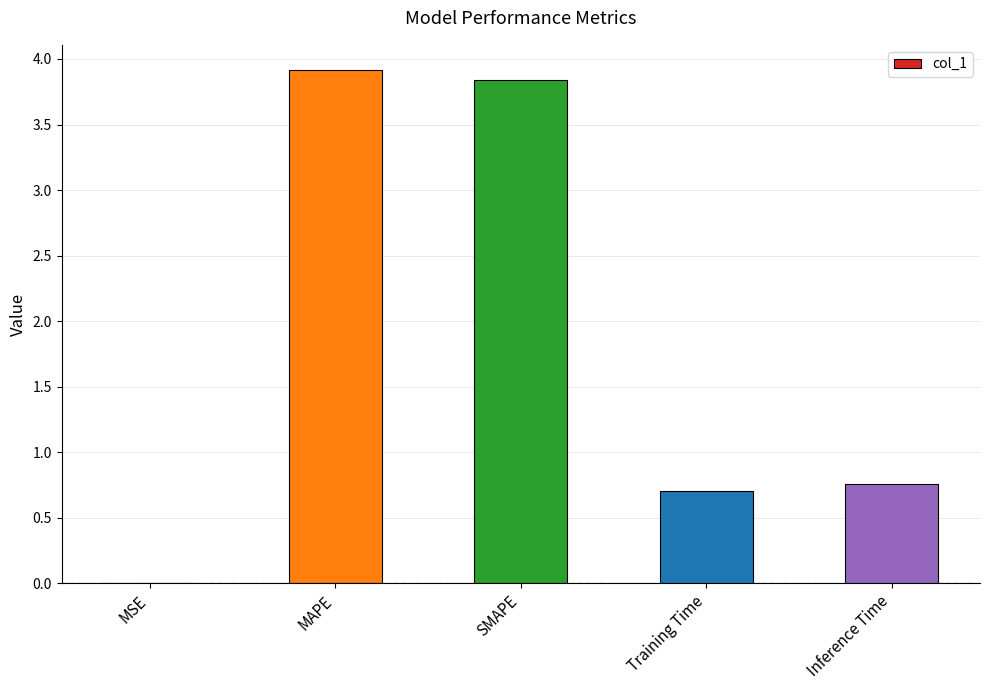

What is the change in value from MAPE to Inference Time?

-3.2